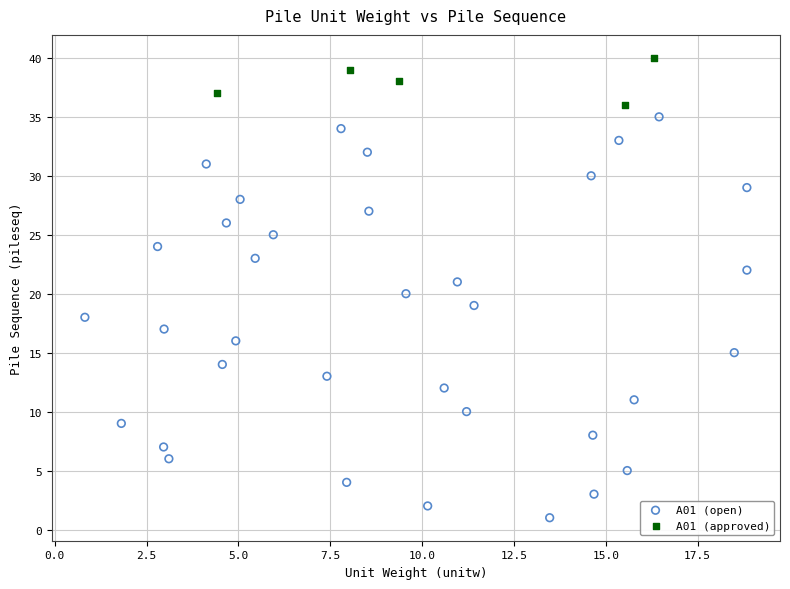

Which series has the widest spread of Y values?

A01 (open)